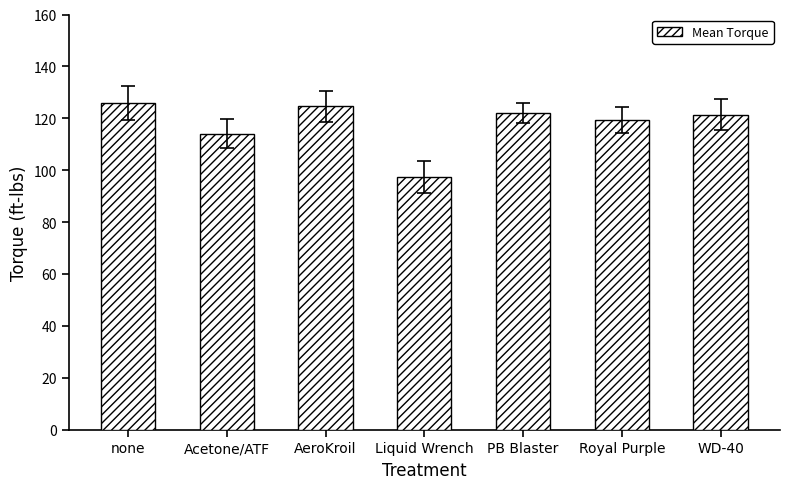

At which label does the data first exceed 121?

none